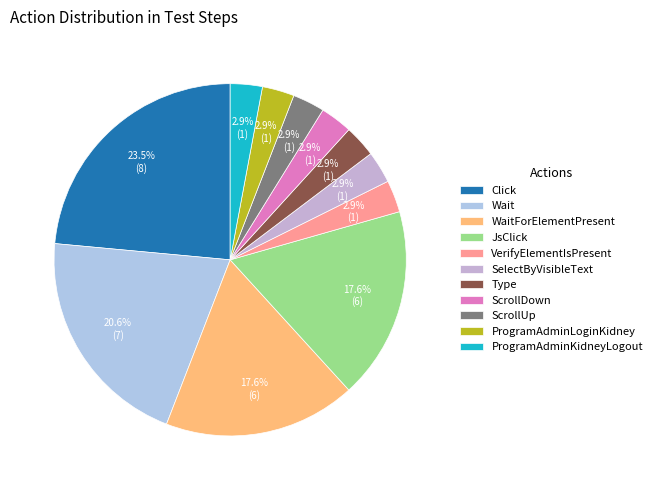

Between Click and SelectByVisibleText, which is larger?

Click